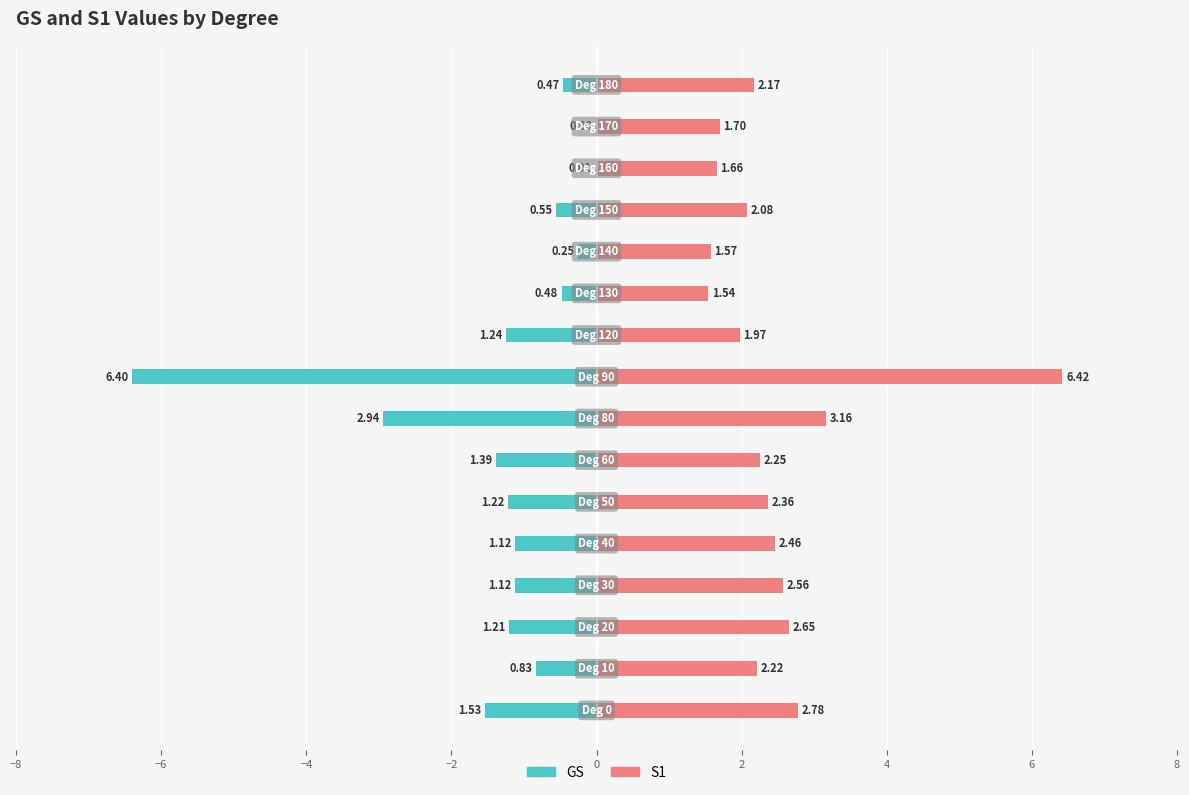

Rank the series at −6 from highest to lowest value.

S1, GS